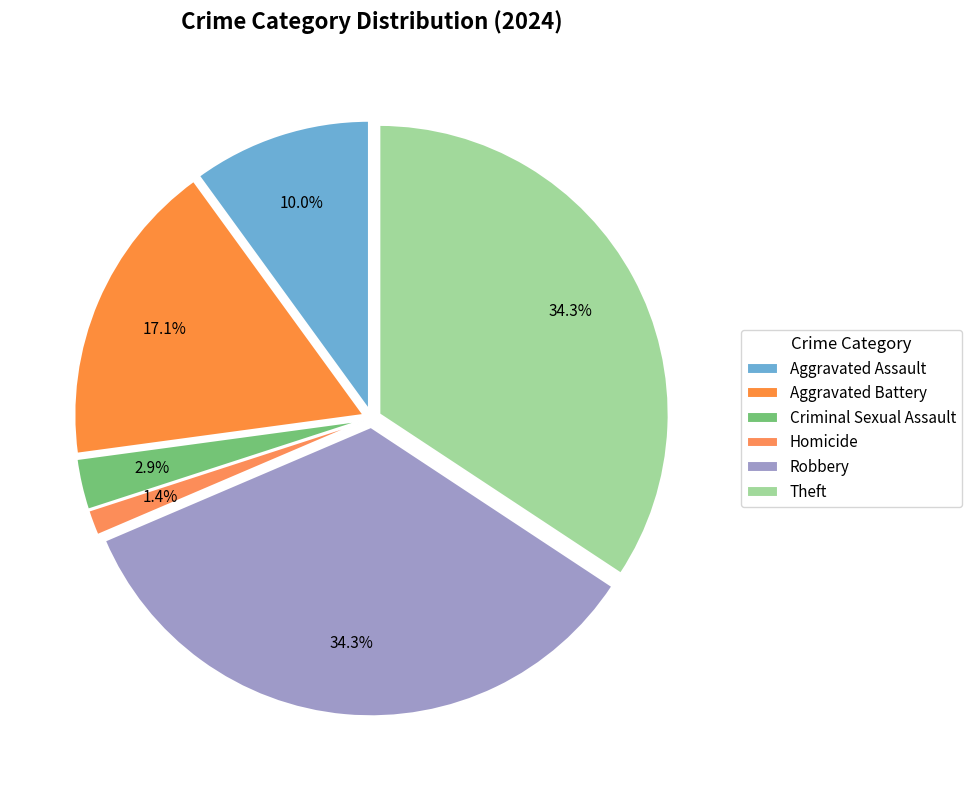

Count the number of slices in the pie.

6